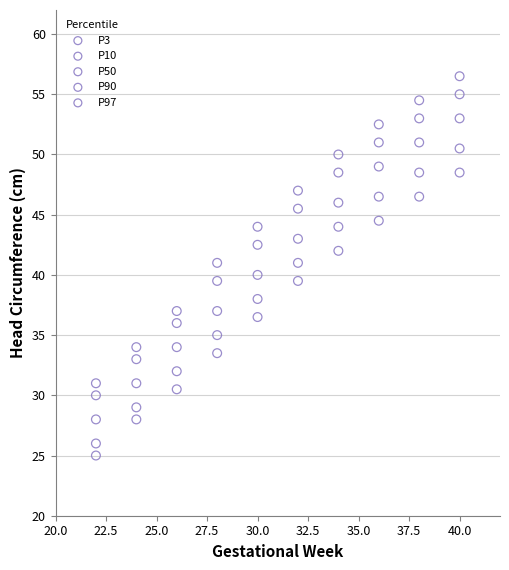

Across all data points, what is the range of X values (max minus min)?

18.0